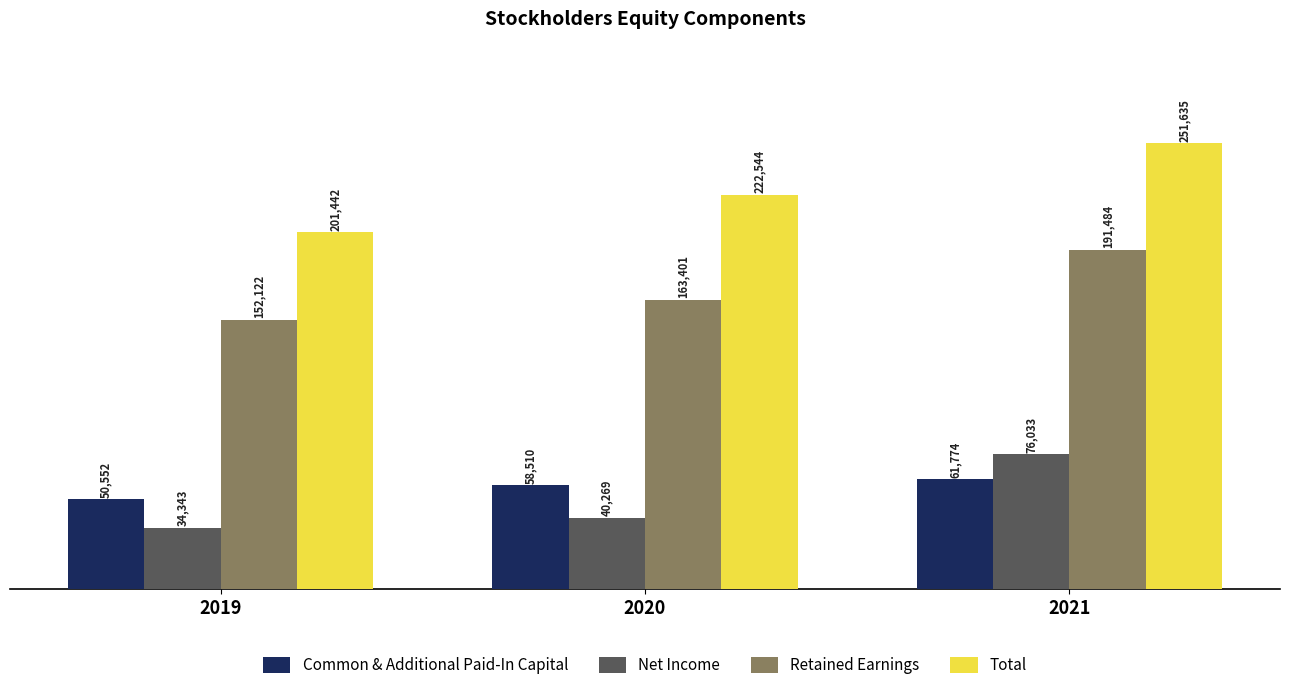

How many bars are there in each group?

4